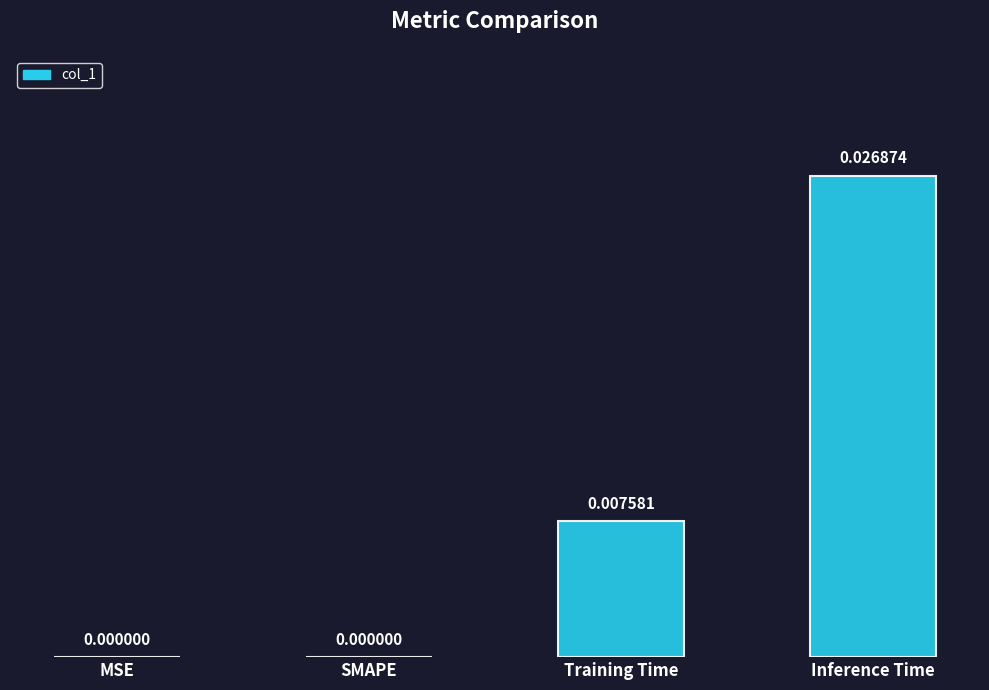

Which has a higher value, SMAPE or Inference Time?

Inference Time